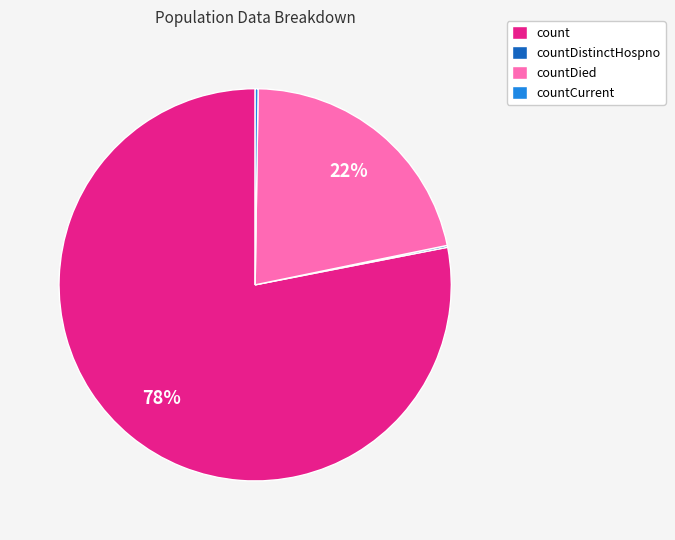

The count slice represents 78% of the pie. True or false?

True